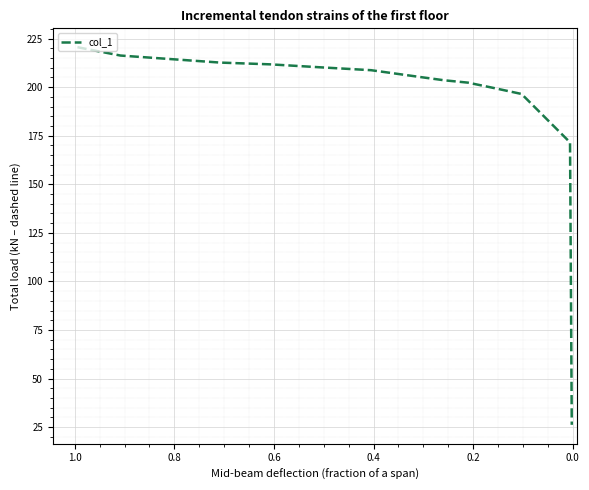

What is the difference between the second highest and minimum values?

190.1